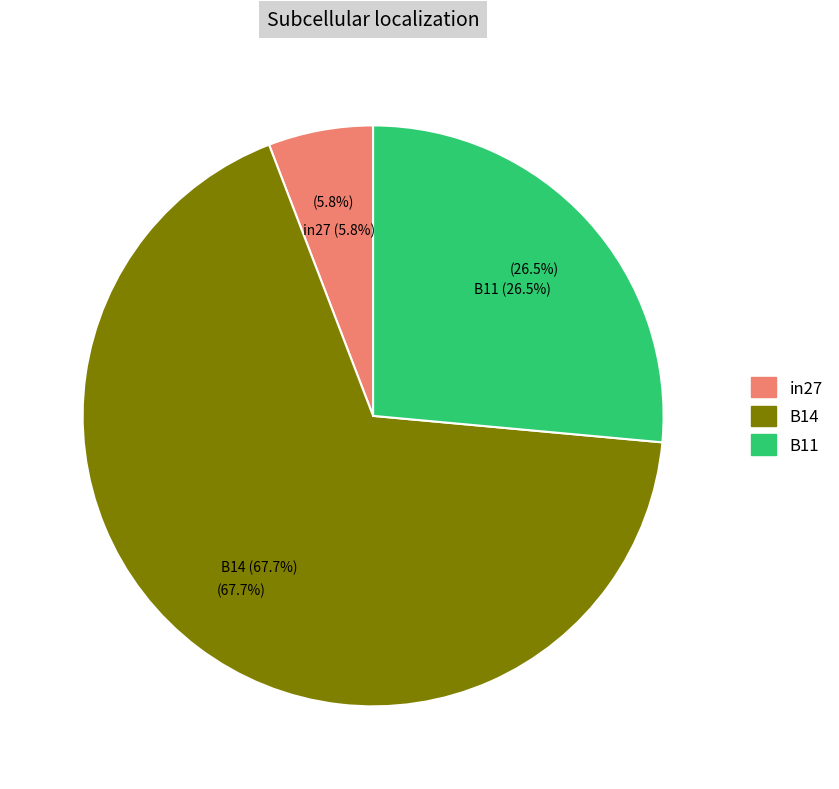

Rank the categories by value from highest to lowest.

B14, B11, in27